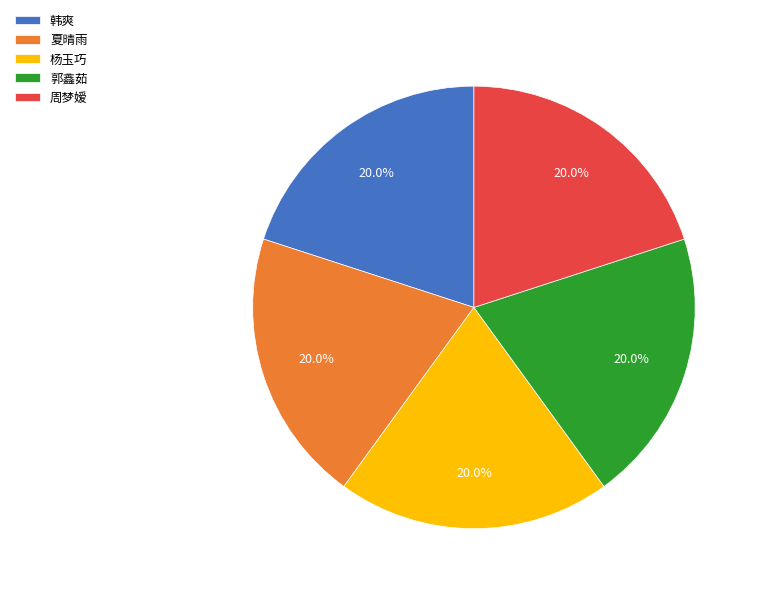

How many segments does this pie chart have?

5